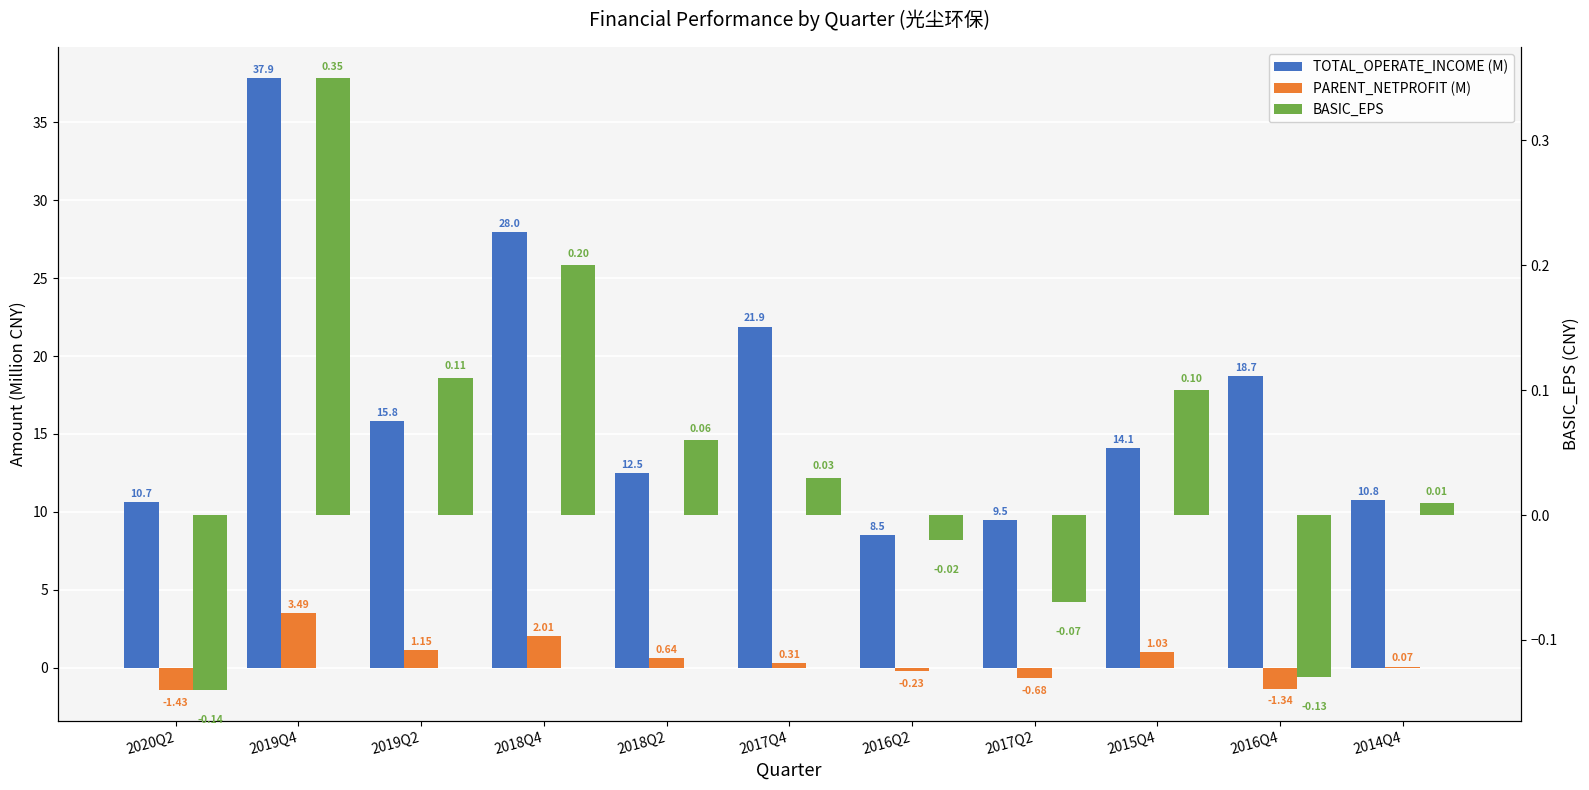

How many bars are there in each group?

3